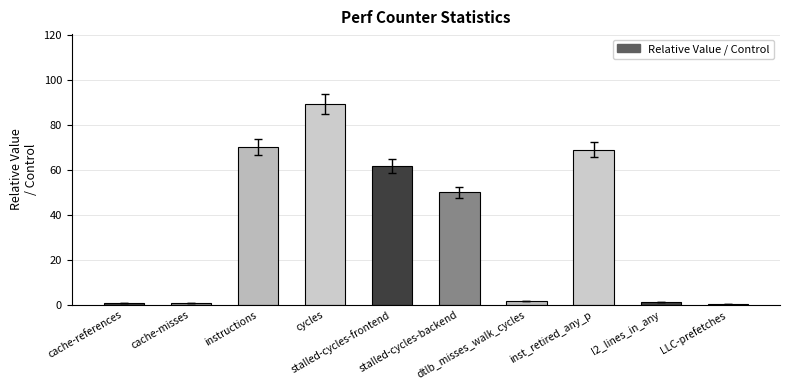

How many data points are above 50?

5